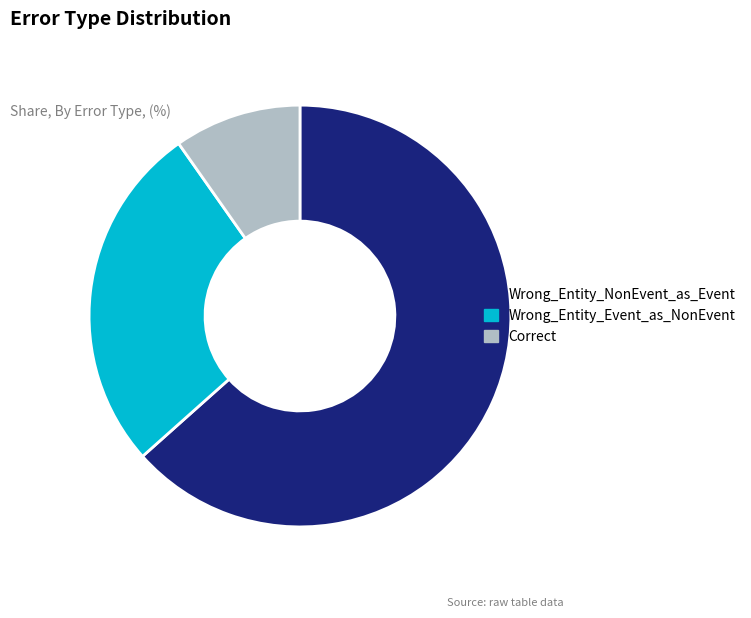

Which slice is the largest?

Wrong_Entity_NonEvent_as_Event